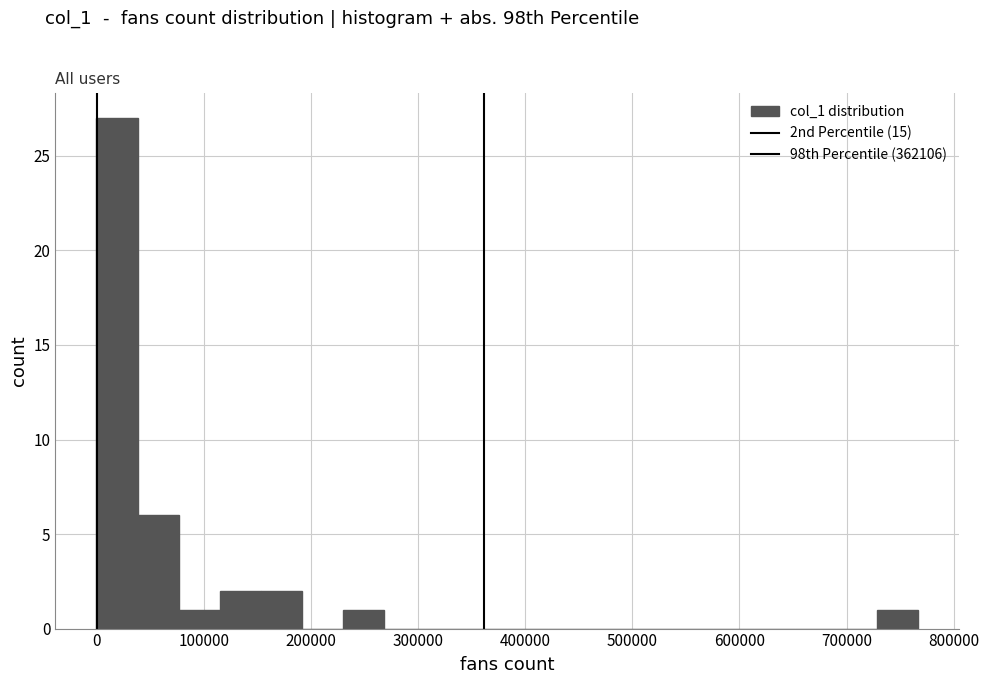

Read against the x-axis, roughly where is the centre of the tallest bar?

20000